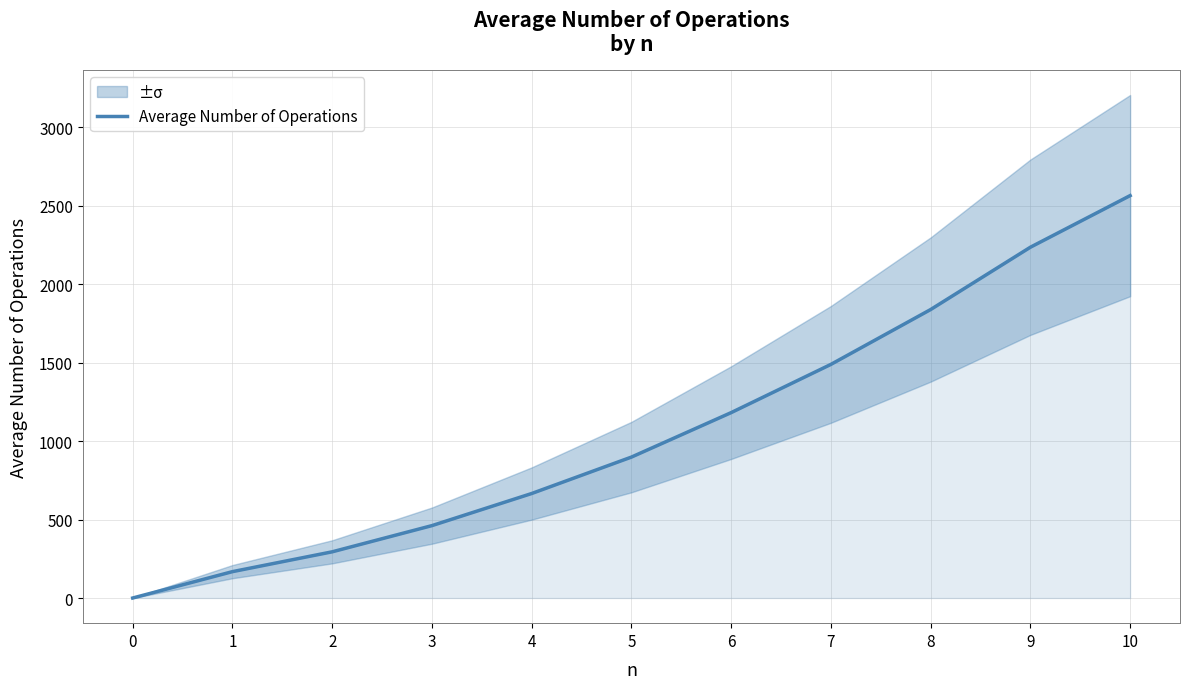

What is the change in value from 3 to 10?

+2103.4